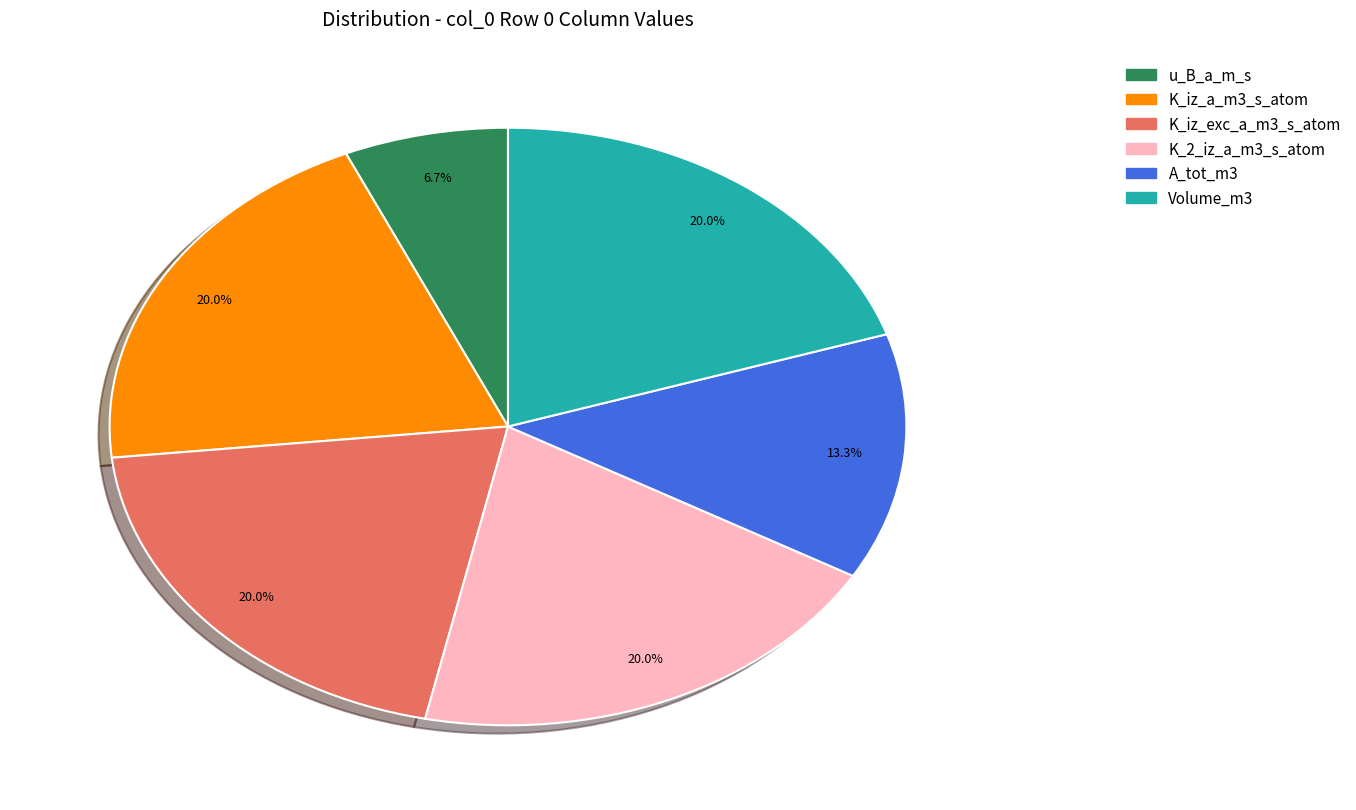

How many slices are in this pie chart?

6